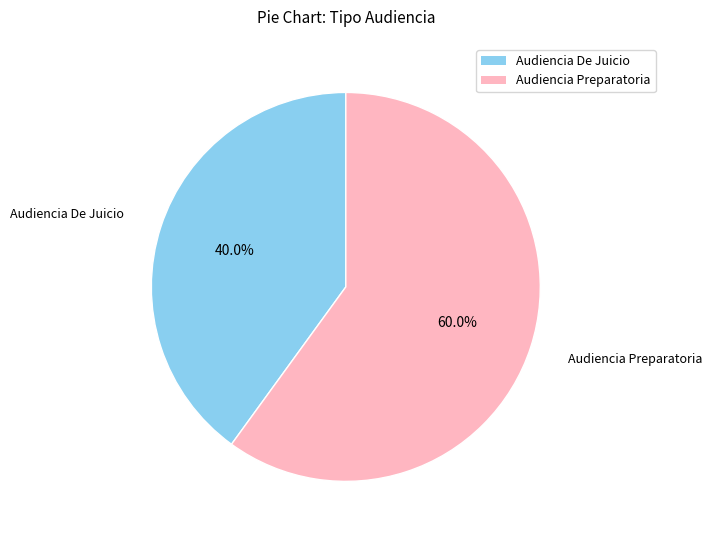

Approximately how many times larger is the value at Audiencia De Juicio compared to Audiencia Preparatoria?

0.7